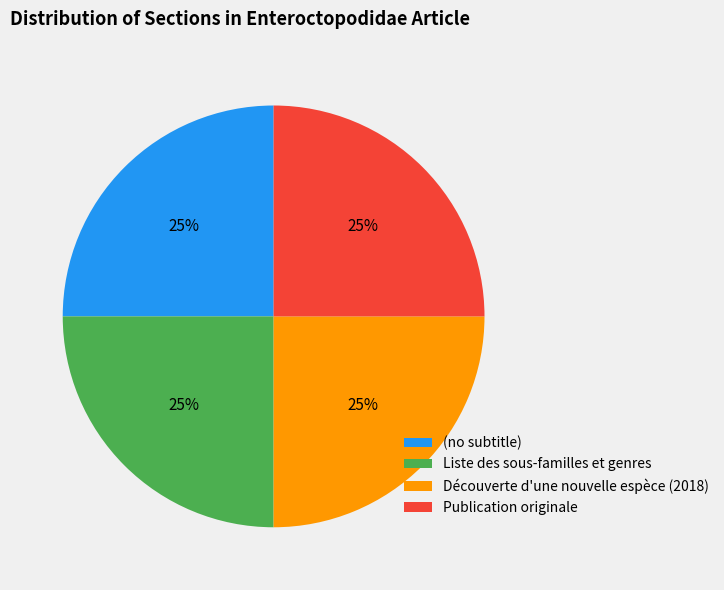

To the nearest percent, what is the combined percentage of Liste des sous-familles et genres and (no subtitle)?

50%